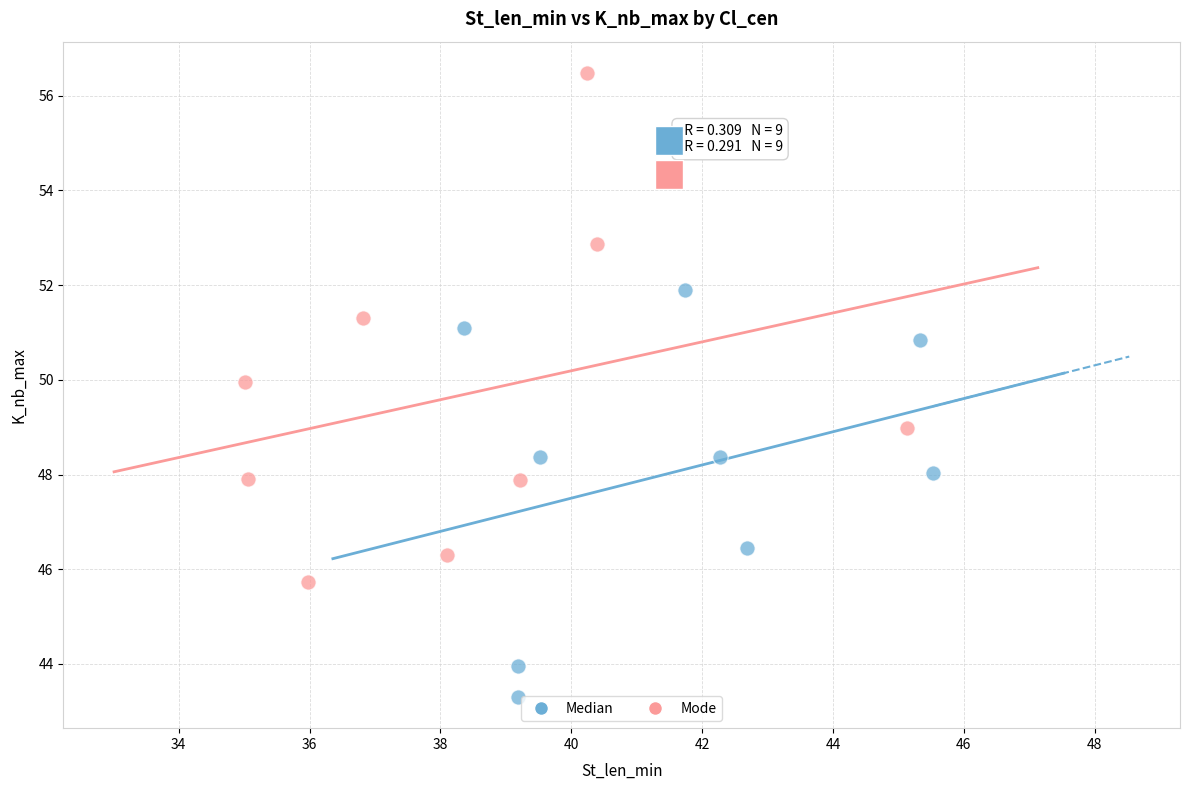

What are all the series names shown in the legend?

Median, Mode